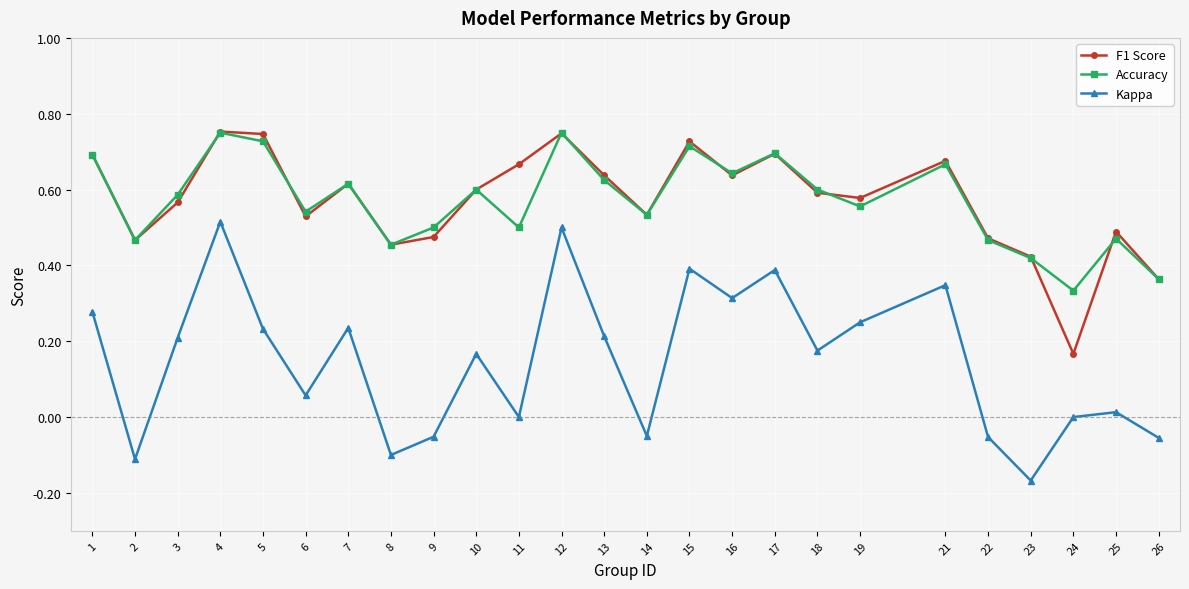

What is the total value across all series at 11?

1.2